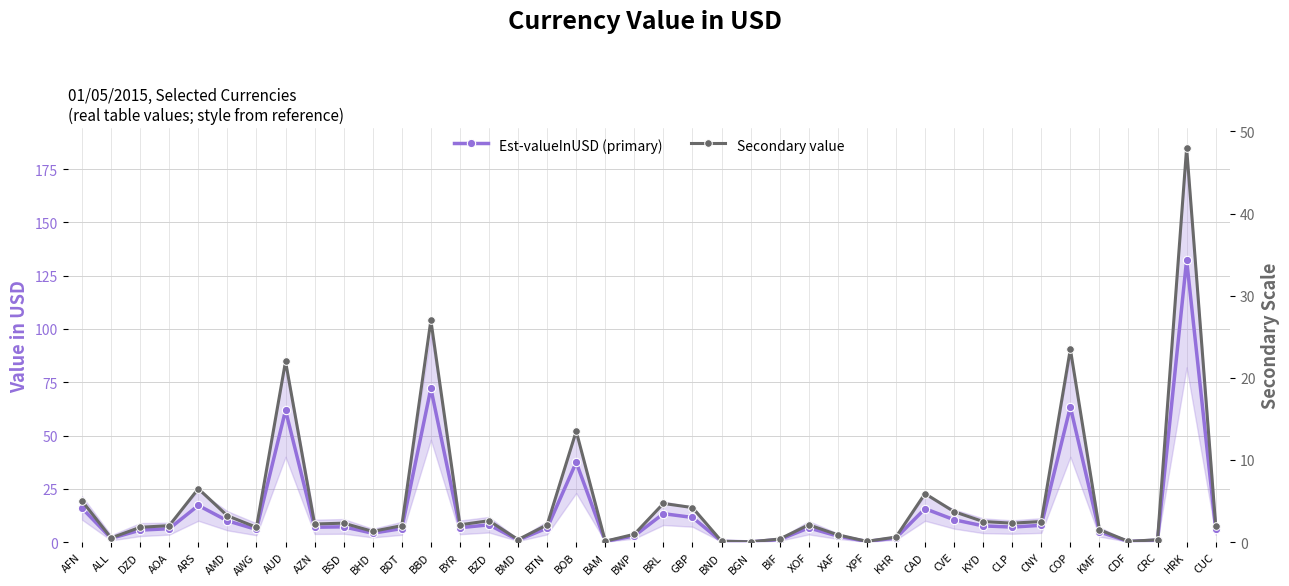

Which label corresponds to the smallest value in the chart?

BGN